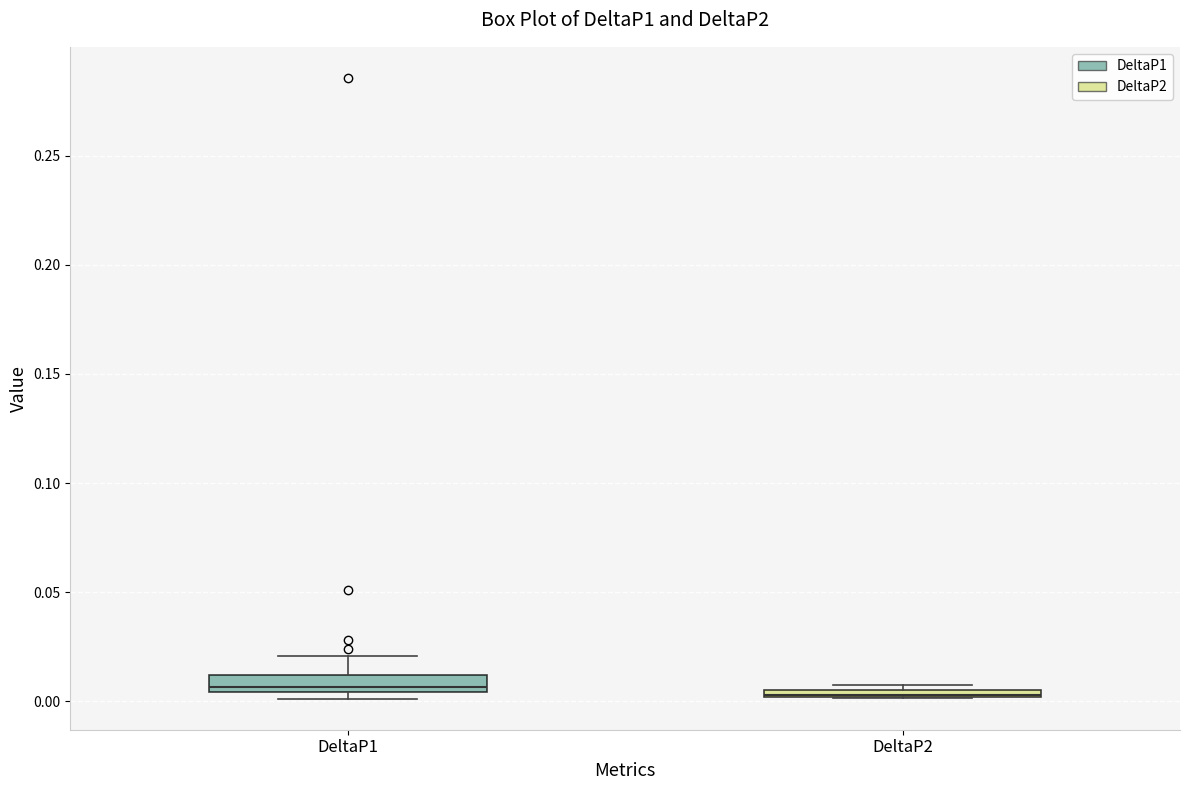

Where is the upper edge of the box for DeltaP2 on the y-axis? The values are not printed on the chart, so give them approximately, as read against the axis.

0.005